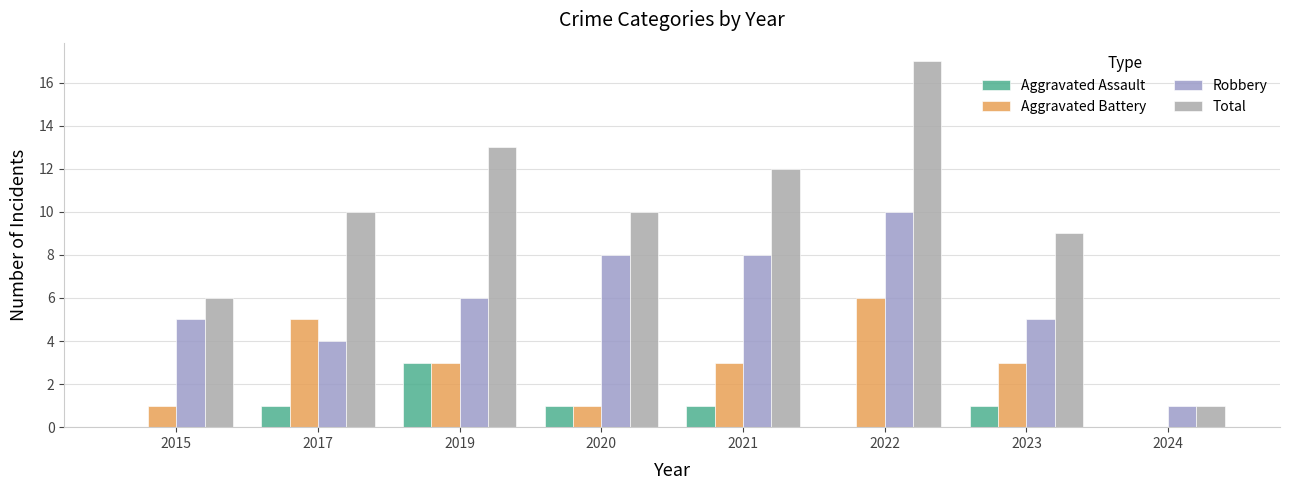

Is it true that Robbery equals 7 at 2015?

False